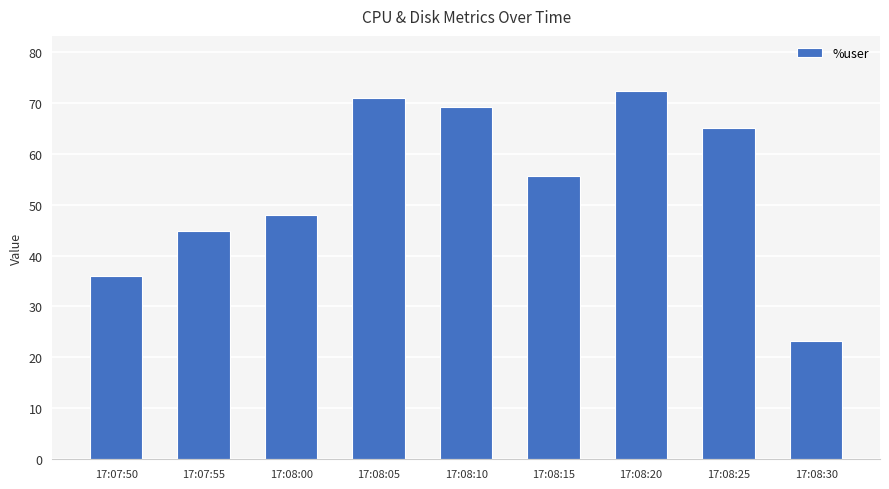

What is the change in value from 17:07:55 to 17:08:20?

+27.4